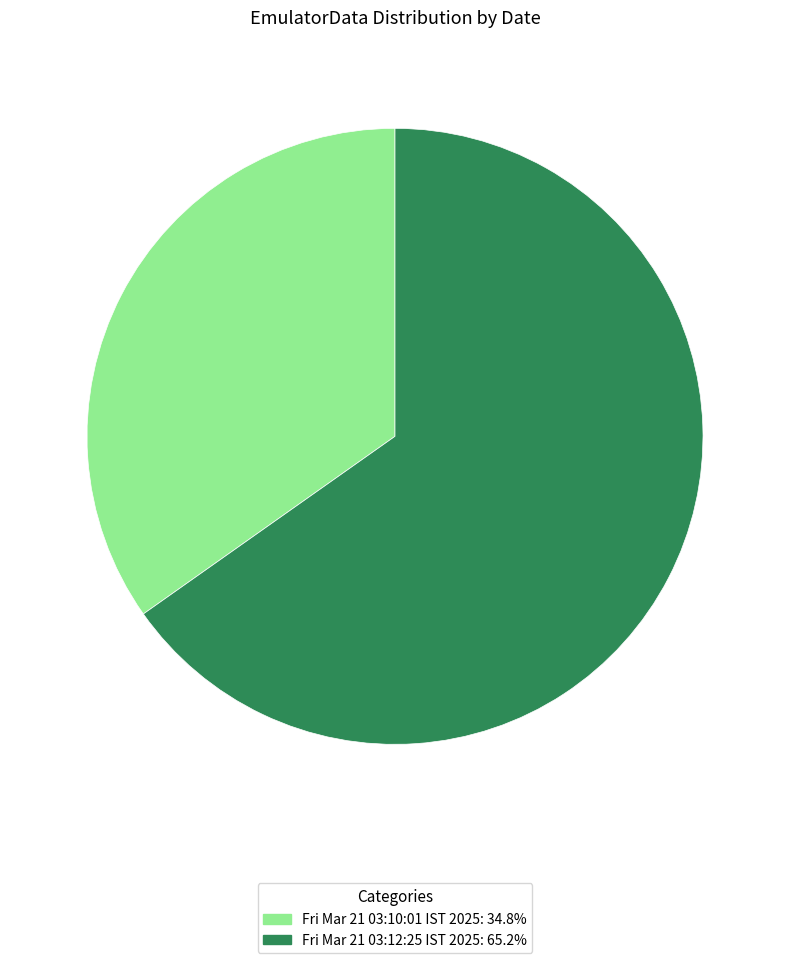

Is it true that Fri Mar 21 03:10:01 IST 2025 is 45% of the pie?

False